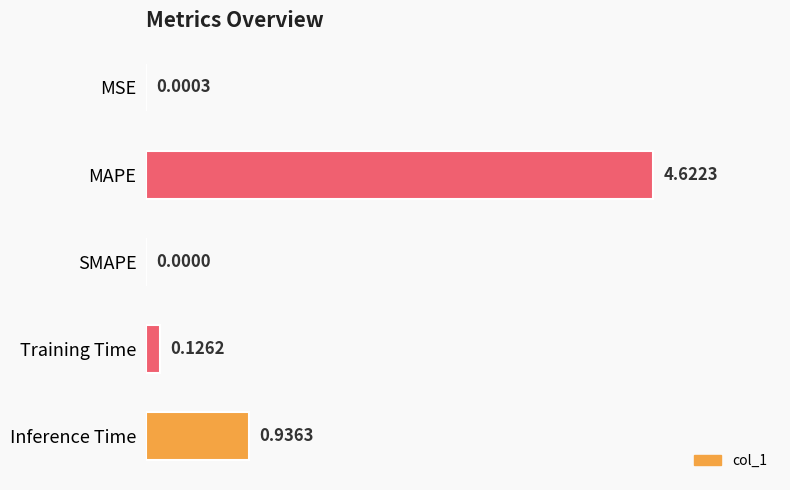

Which has a higher value, MAPE or Inference Time?

MAPE